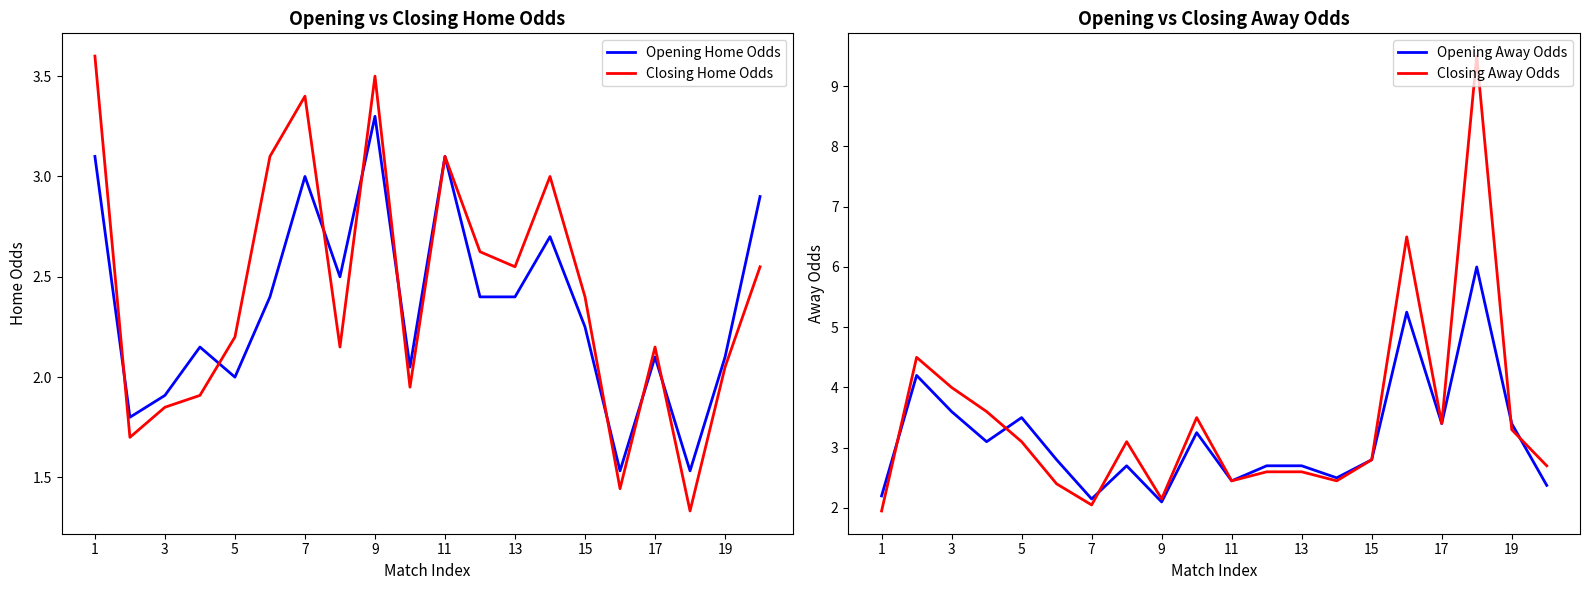

Does the chart have visible grid lines?

No